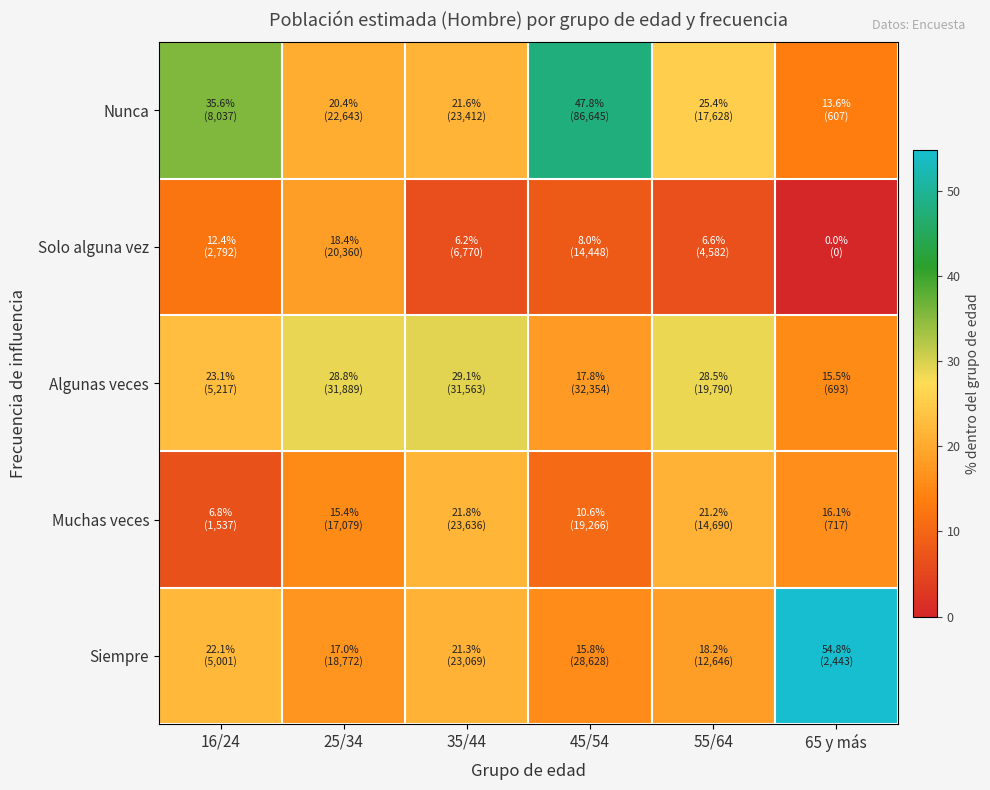

How many distinct data groups are displayed?

5